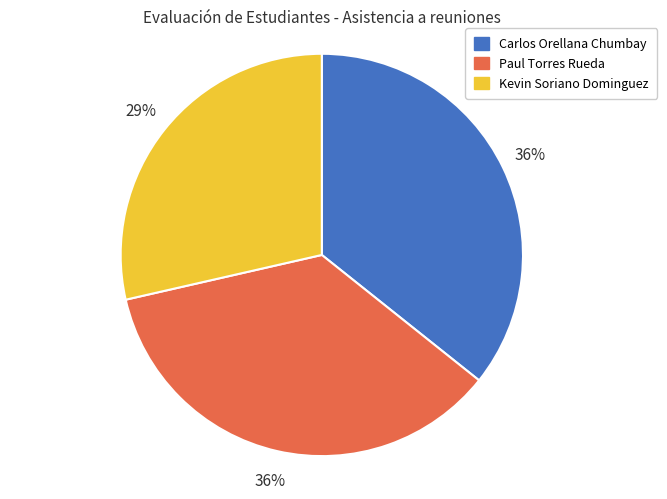

What is the smallest slice in the pie chart?

Kevin Soriano Dominguez